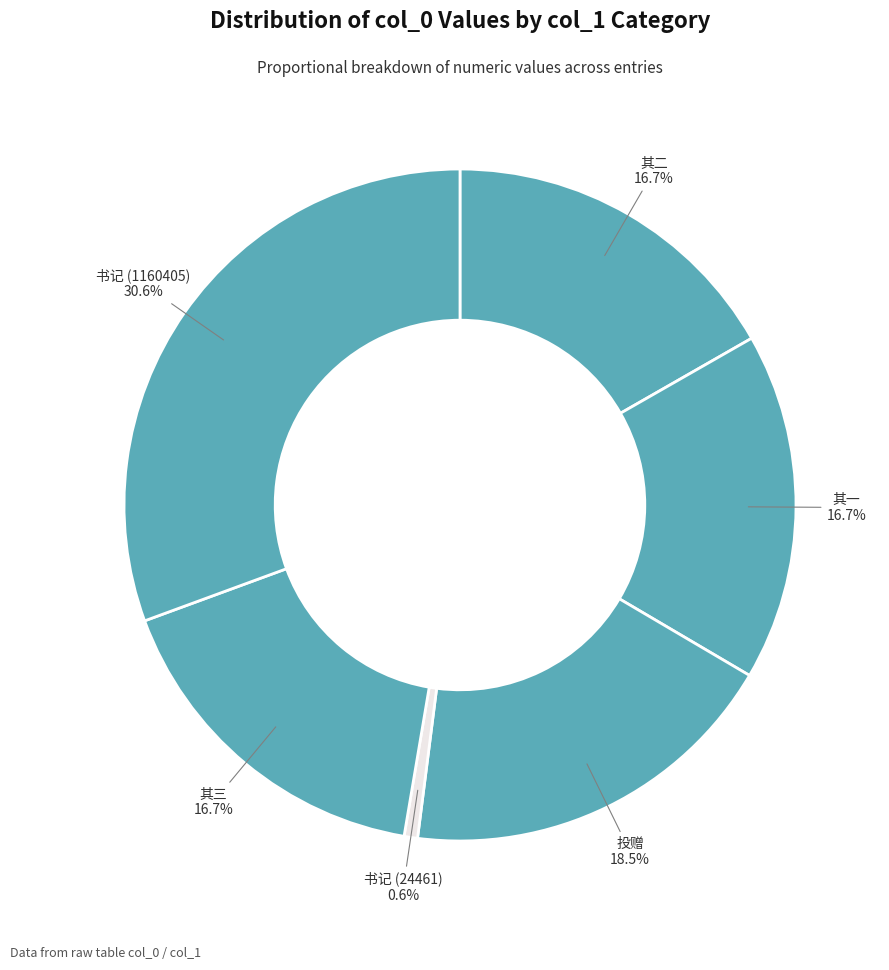

Does any single category account for the majority?

No